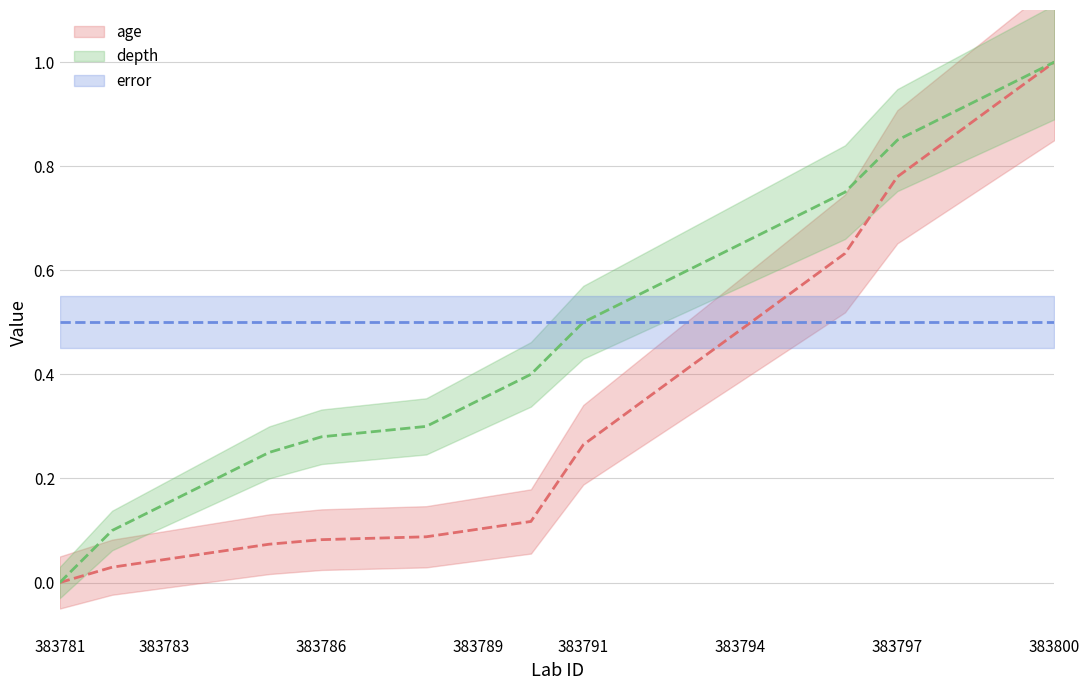

True or false: depth and age intersect in this chart.

False